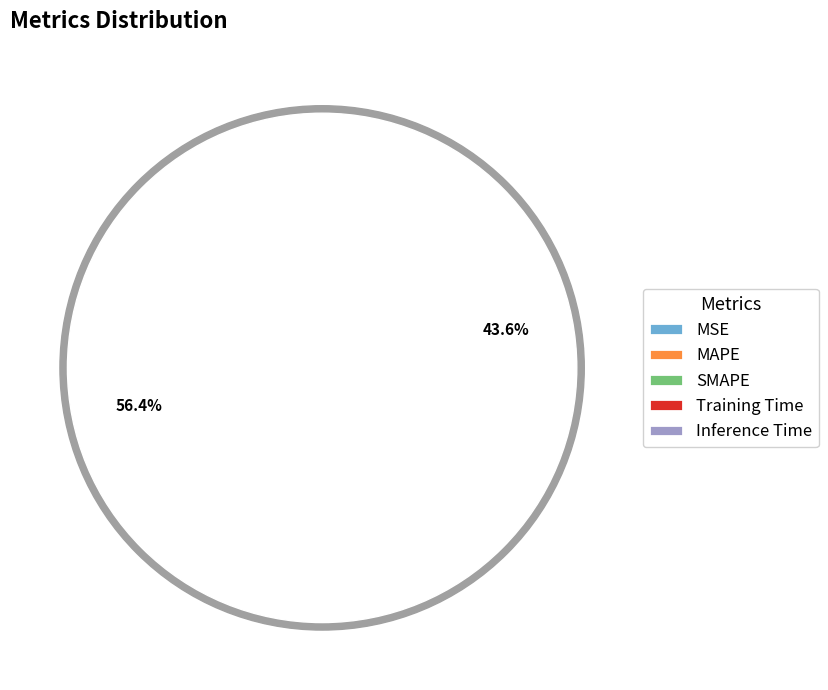

Rank the categories by value from lowest to highest.

Inference Time, Training Time, MSE, SMAPE, MAPE